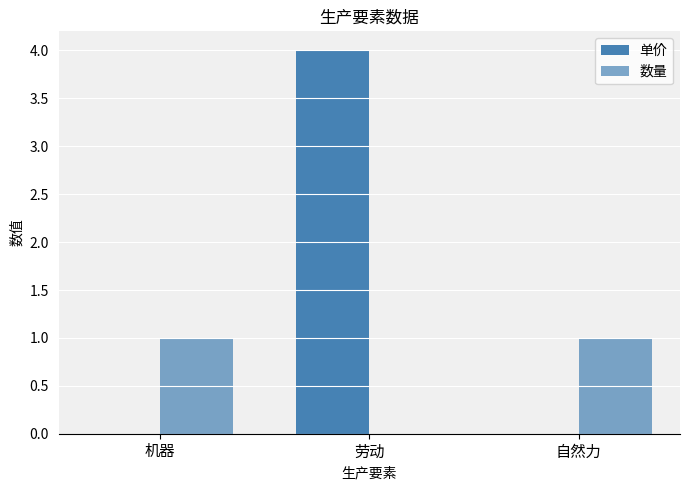

Reading left to right, transcribe all the data shown in this chart.

单价: 0.0	4.0	0.0
数量: 1.0	0.0	1.0